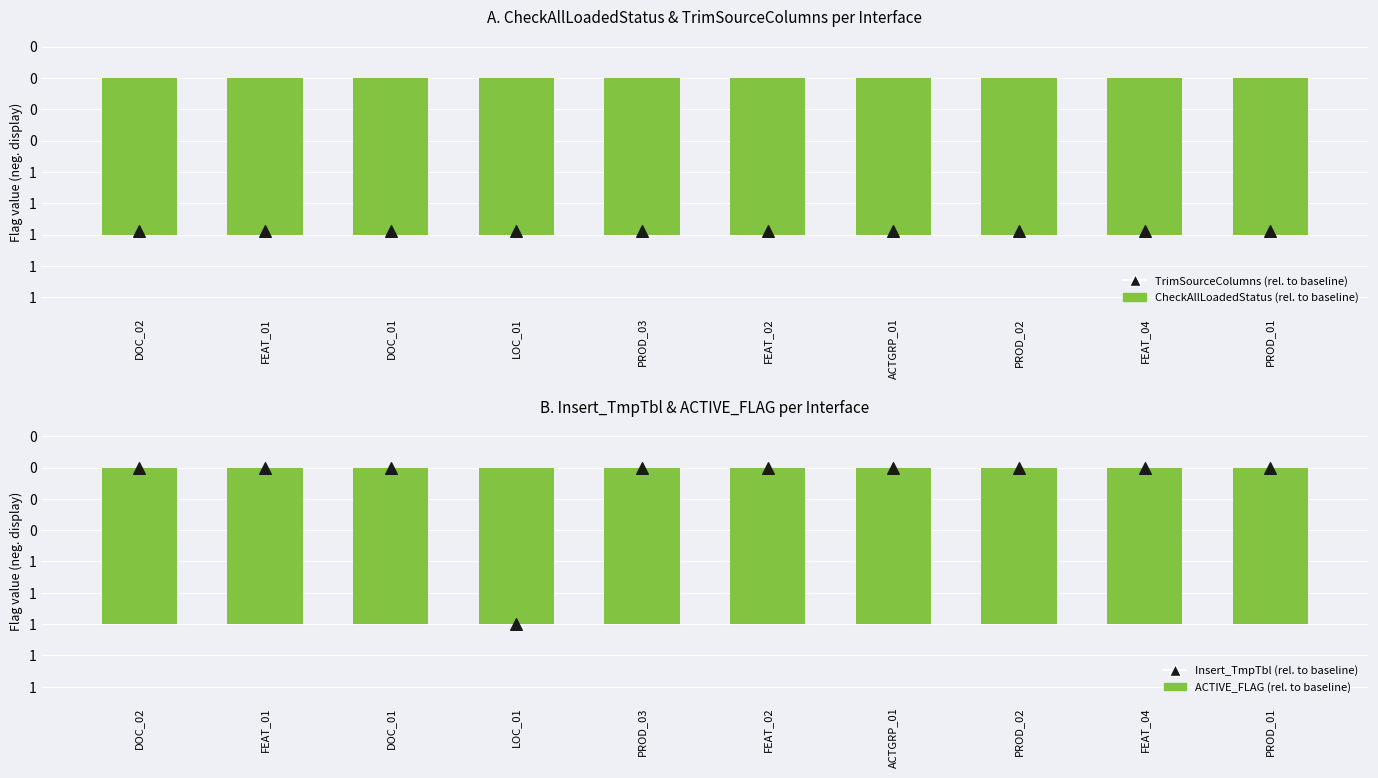

At which category is the sum across all series the highest?

DOC_02